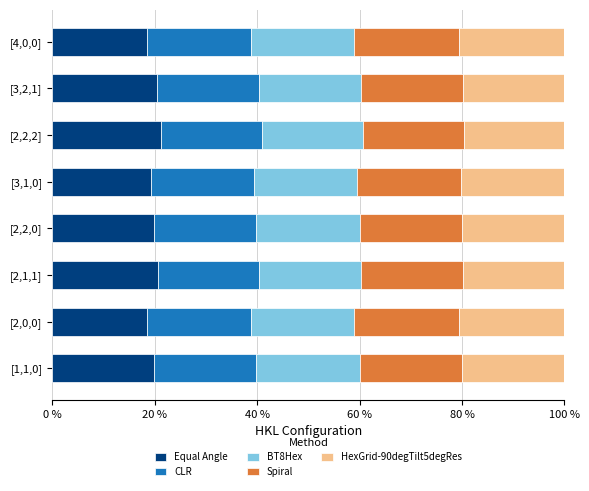

What is the maximum value for Equal Angle?

21.3